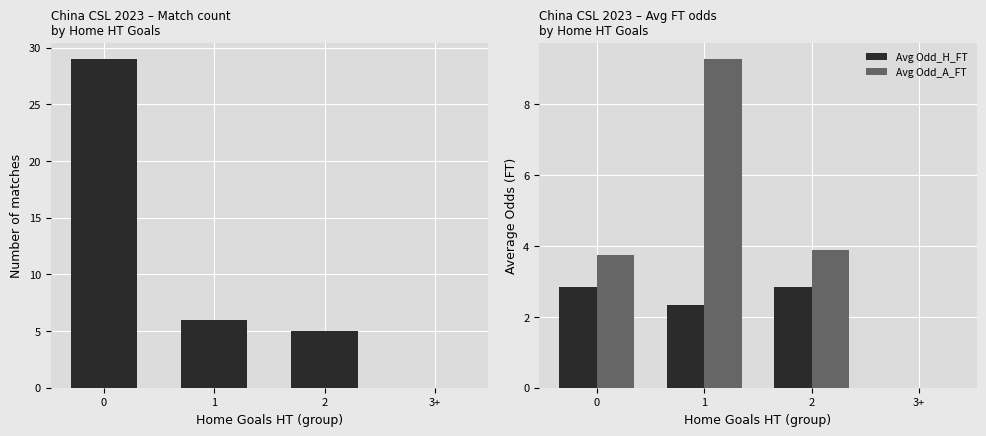

List the series in order of their overall mean, lowest first.

Avg Odd_H_FT, Avg Odd_A_FT, Match Count